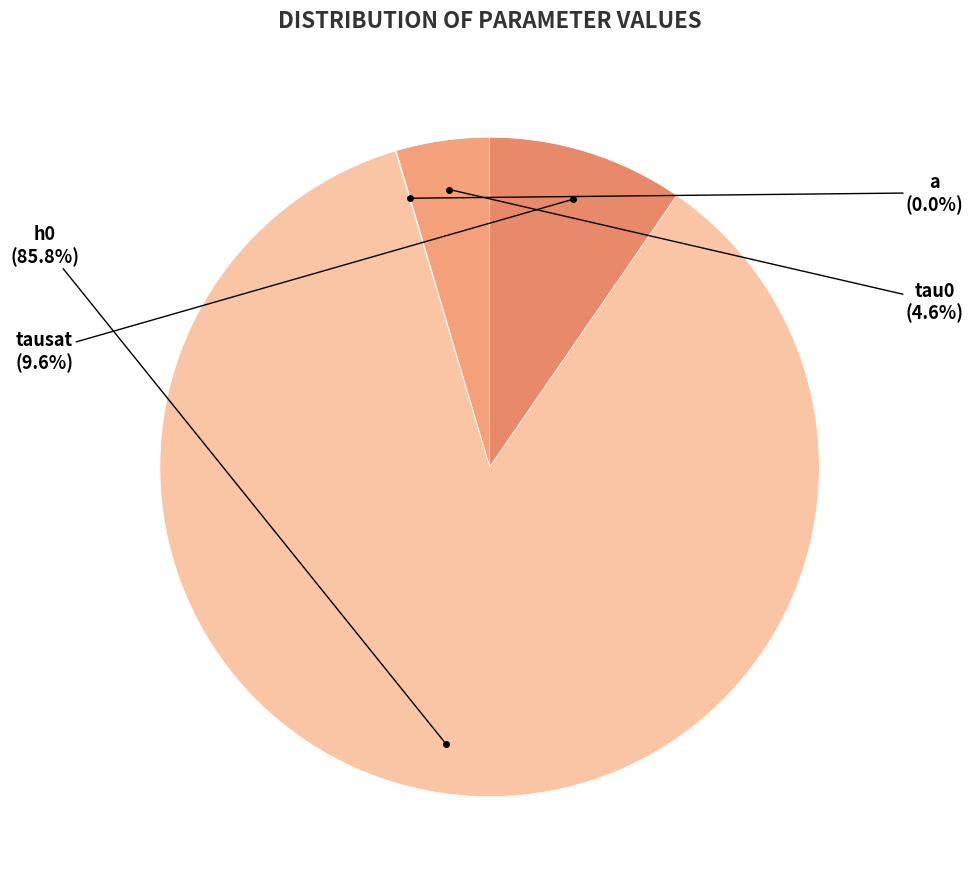

How many slices are in this pie chart?

4